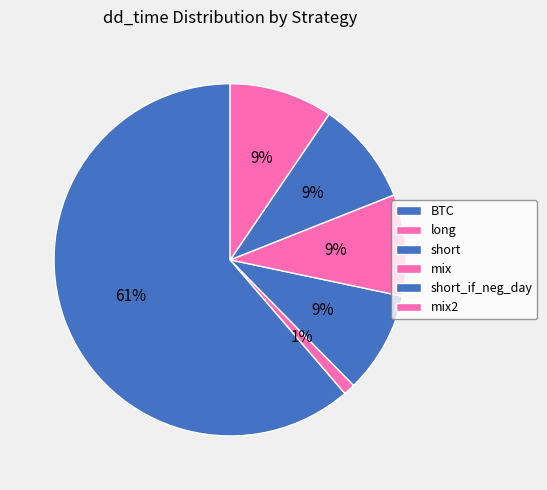

Rank the categories by value from lowest to highest.

long, short, mix, short_if_neg_day, mix2, BTC